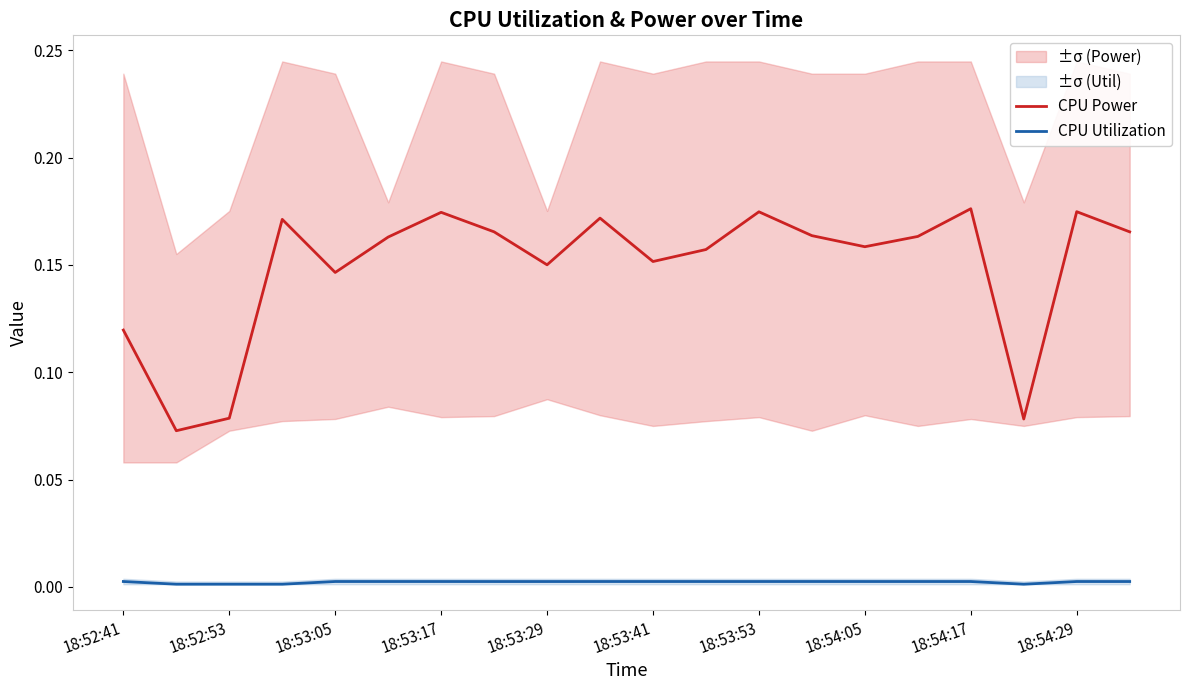

The CPU Power series shows 0.3 at 18:53:53. True or false?

False